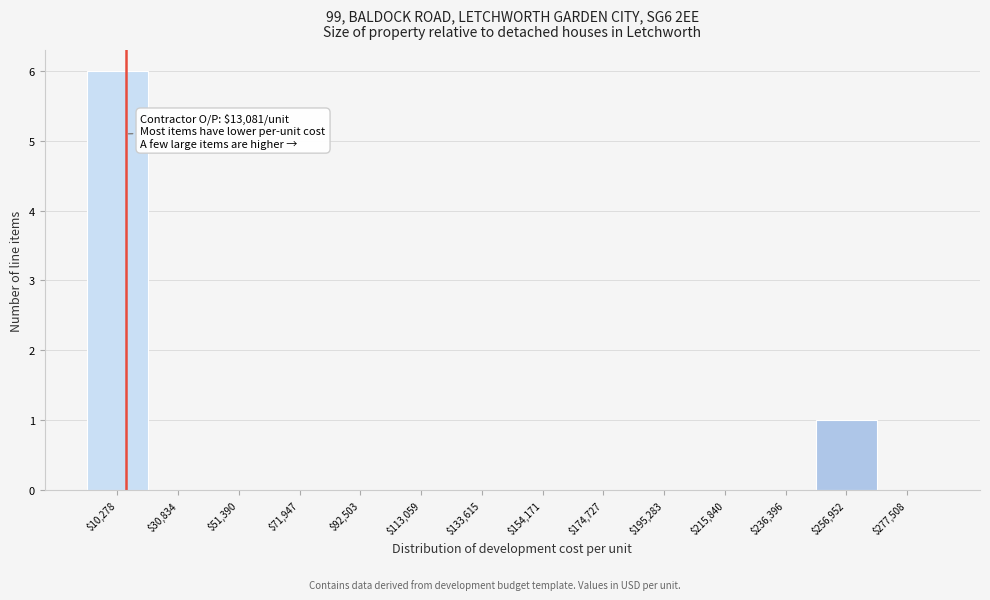

Which range on the x-axis has the tallest bar?

0 to 20000